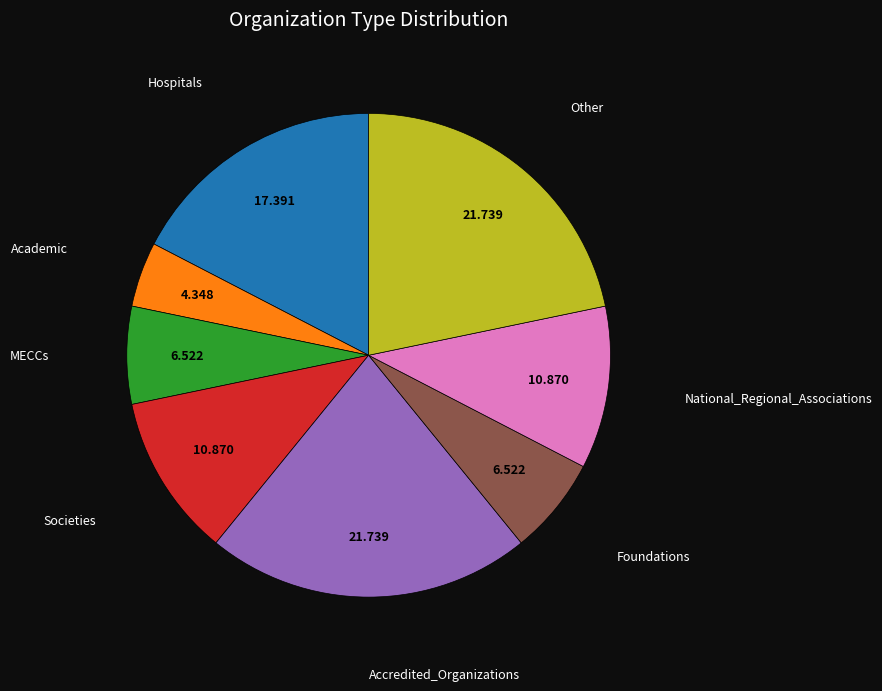

How many segments does this pie chart have?

8